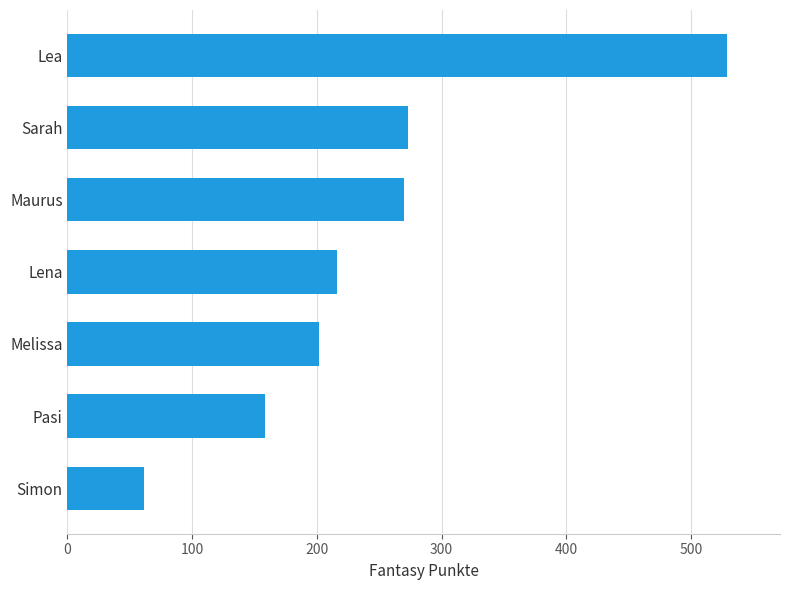

How many distinct data groups are displayed?

1